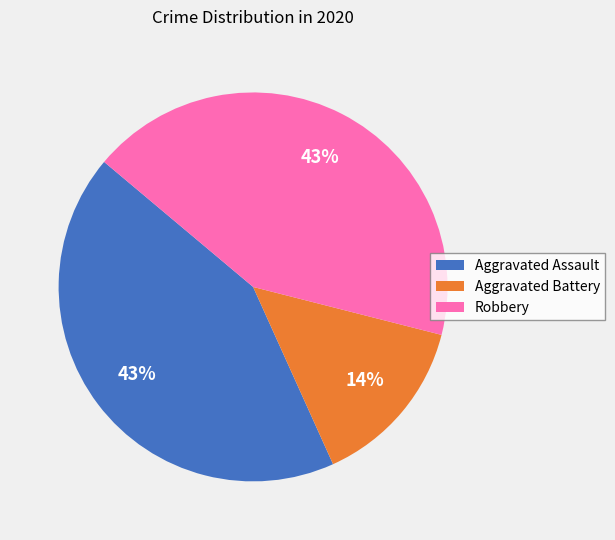

To the nearest percent, what is the difference between the largest and smallest slice percentages?

29%